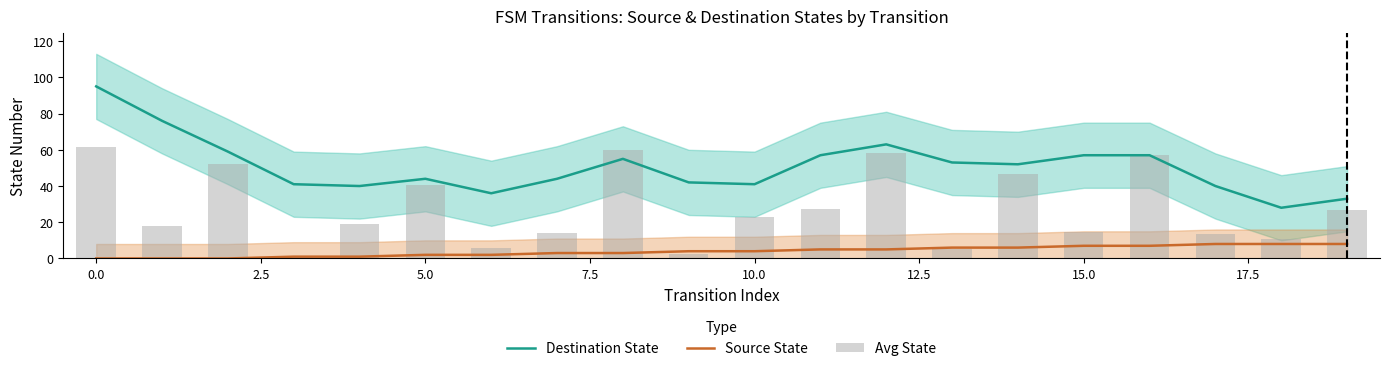

What is the label of the 17th bar from the left?

16